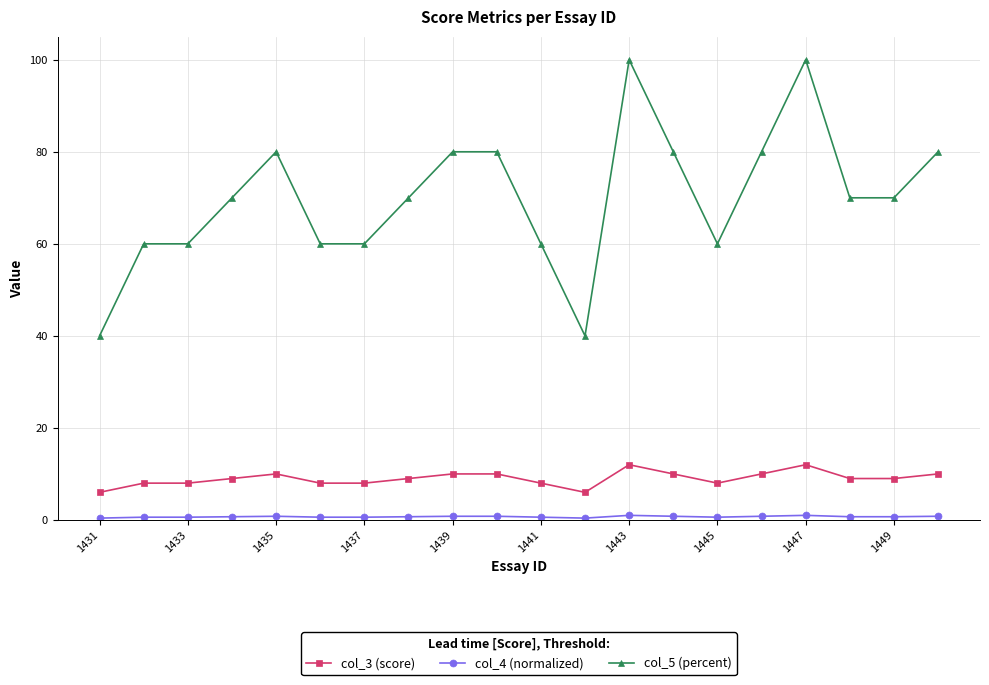

True or false: col_5 (percent) has more than 0 interior local peaks.

True